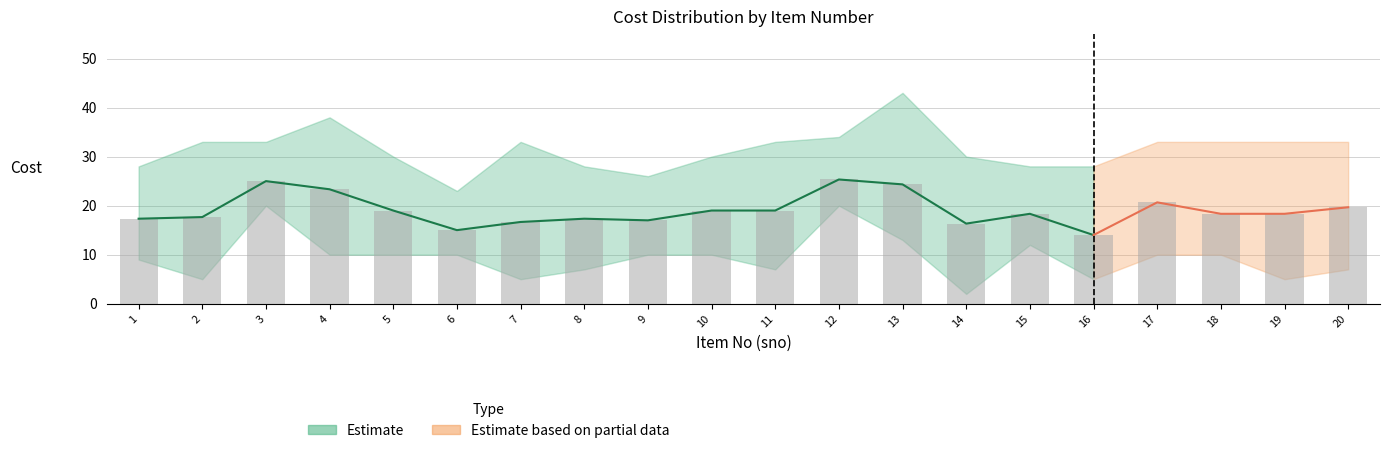

What is the total value across all series at 1?

52